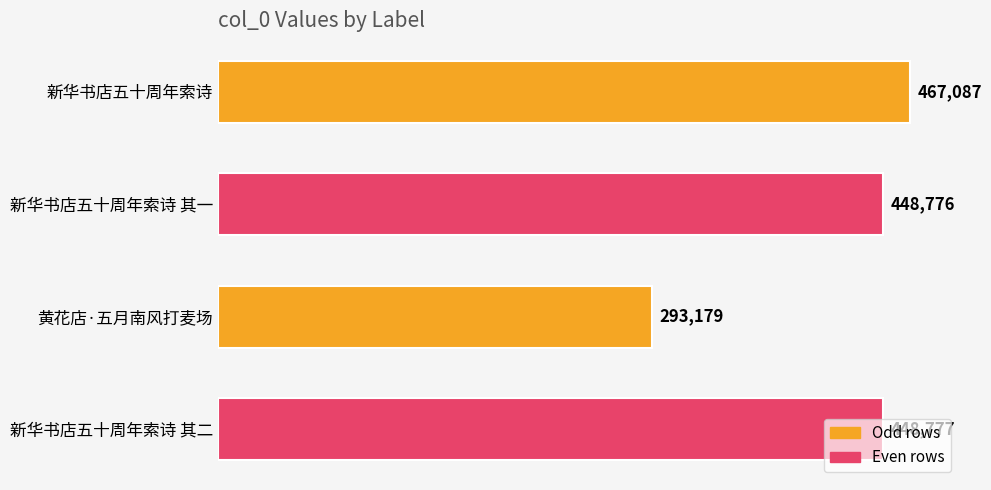

What is the average value?

414455